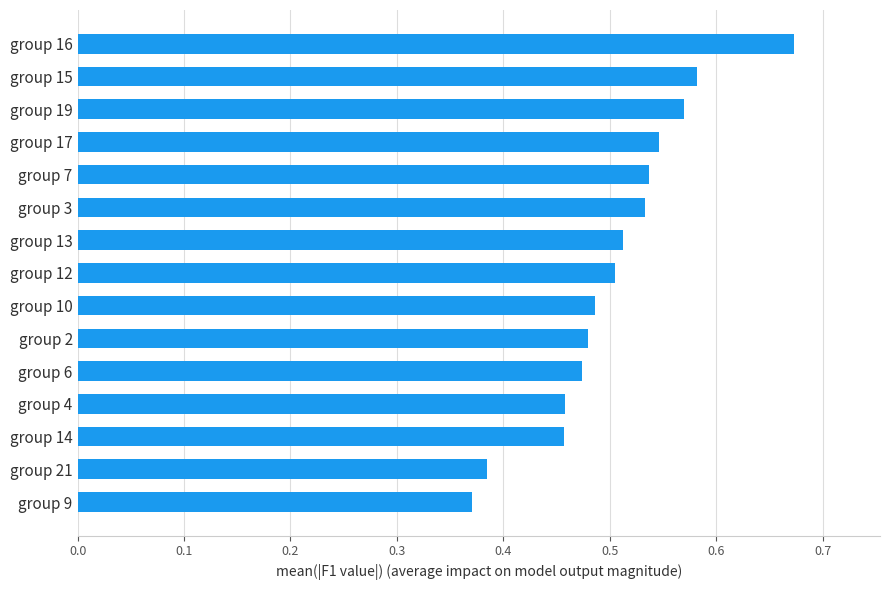

Which label corresponds to the largest value in the chart?

group 16